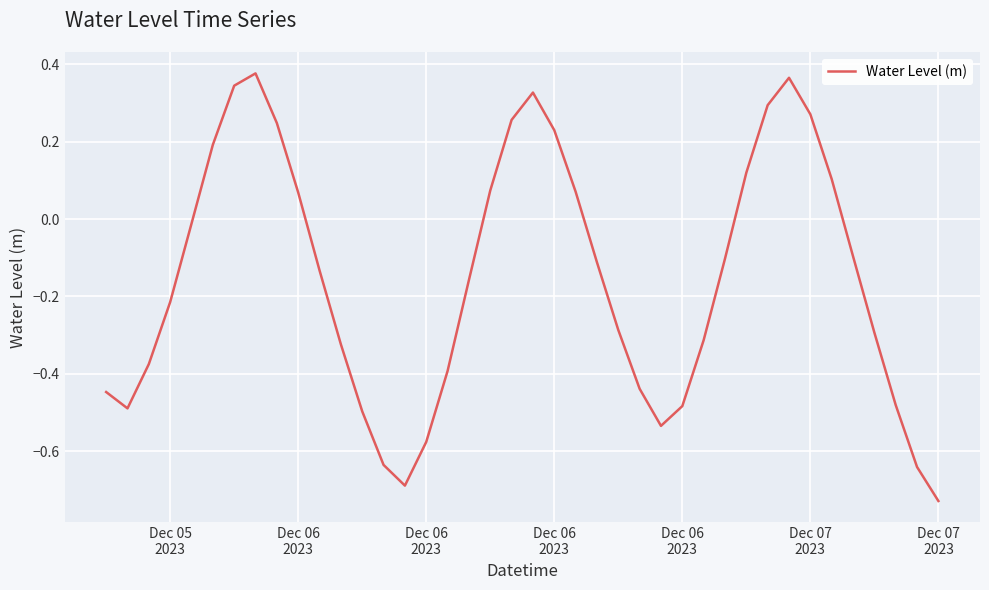

What is the difference between the maximum and minimum values?

1.1